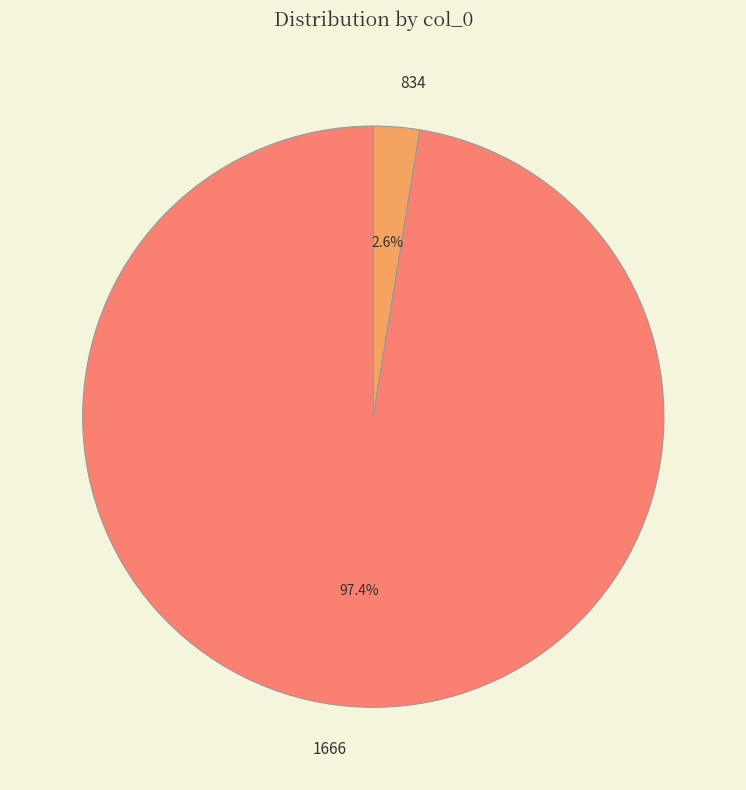

Is there any slice that represents more than half of the pie?

Yes